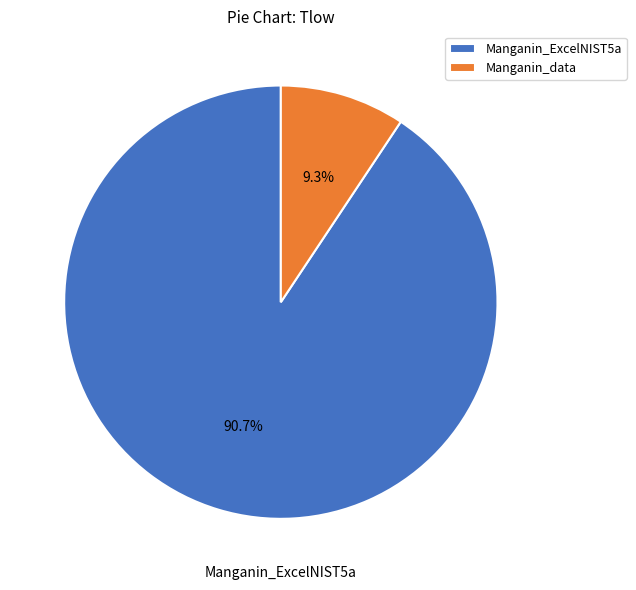

What percentage is NOT represented by Manganin_ExcelNIST5a?

9.3%